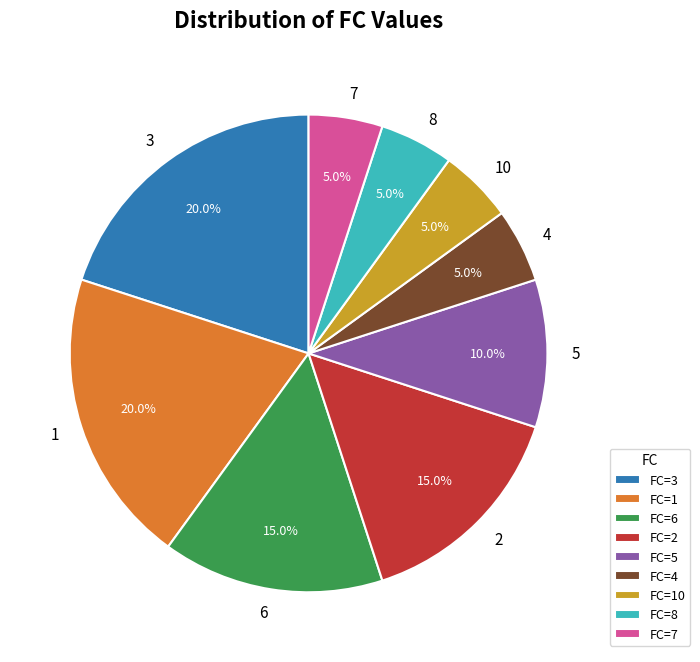

What is the ratio of the value at 10 to the value at 8?

1.0